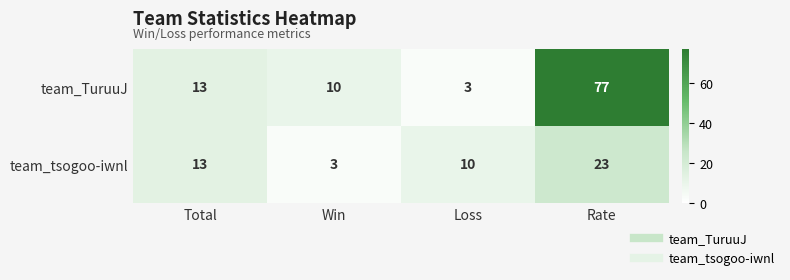

Rank the series by their maximum value, from highest to lowest.

team_TuruuJ, team_tsogoo-iwnl